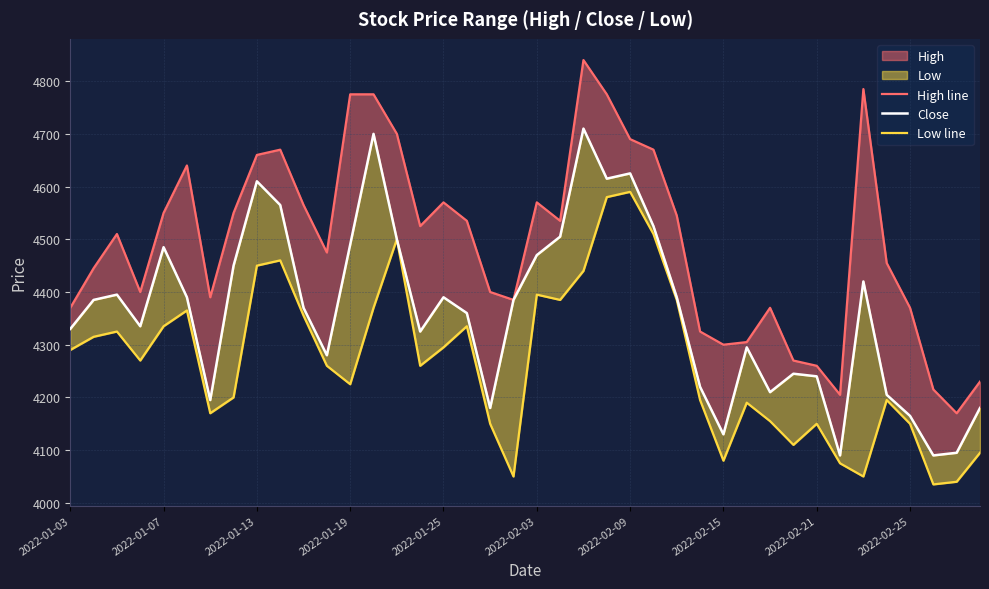

List the series in order of their overall mean, highest first.

High line, Close, Low line